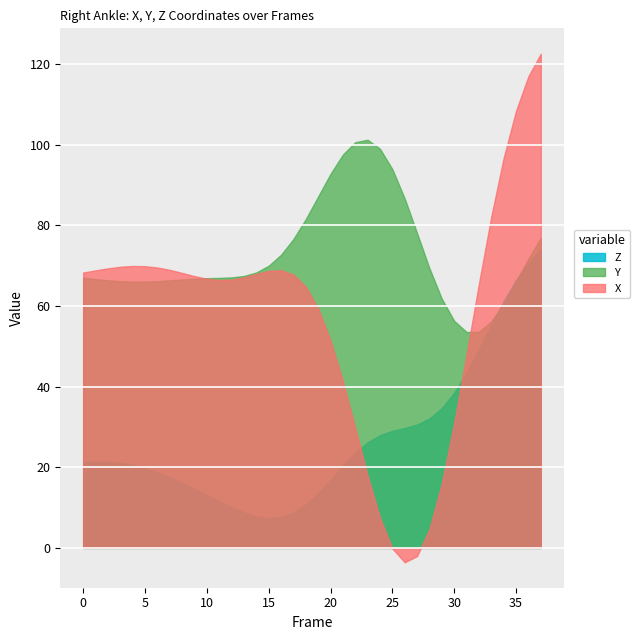

Rank the series by their maximum value, from highest to lowest.

X, Y, Z